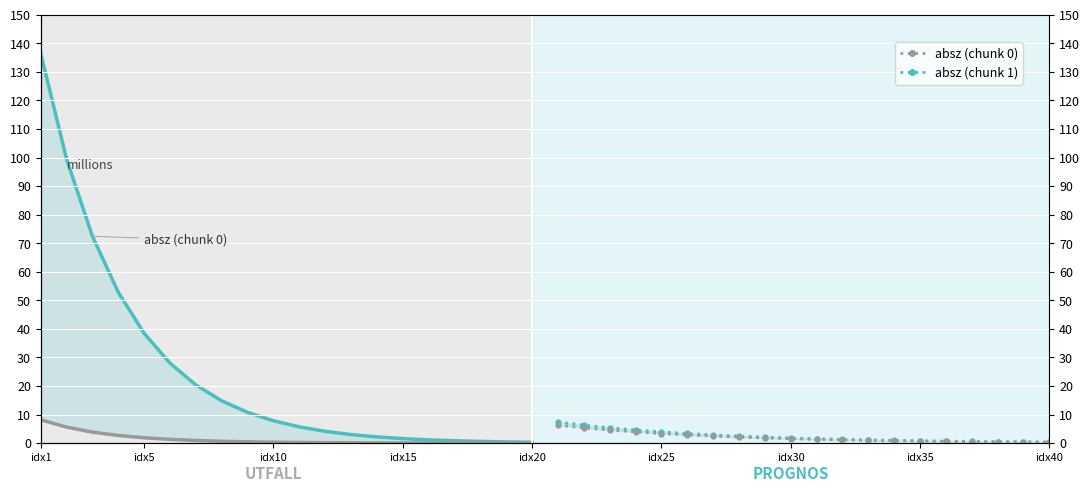

True or false: realz (chunk 1) and absz (chunk 1) intersect in this chart.

False